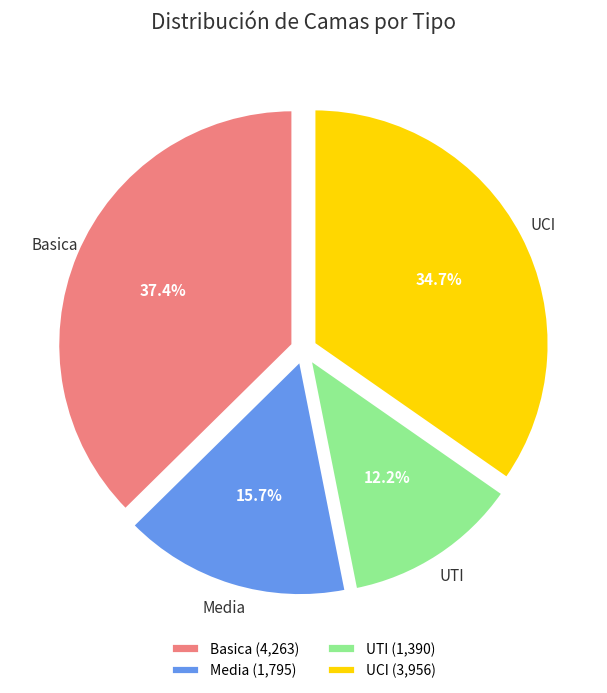

Rank the categories by value from highest to lowest.

Basica, UCI, Media, UTI